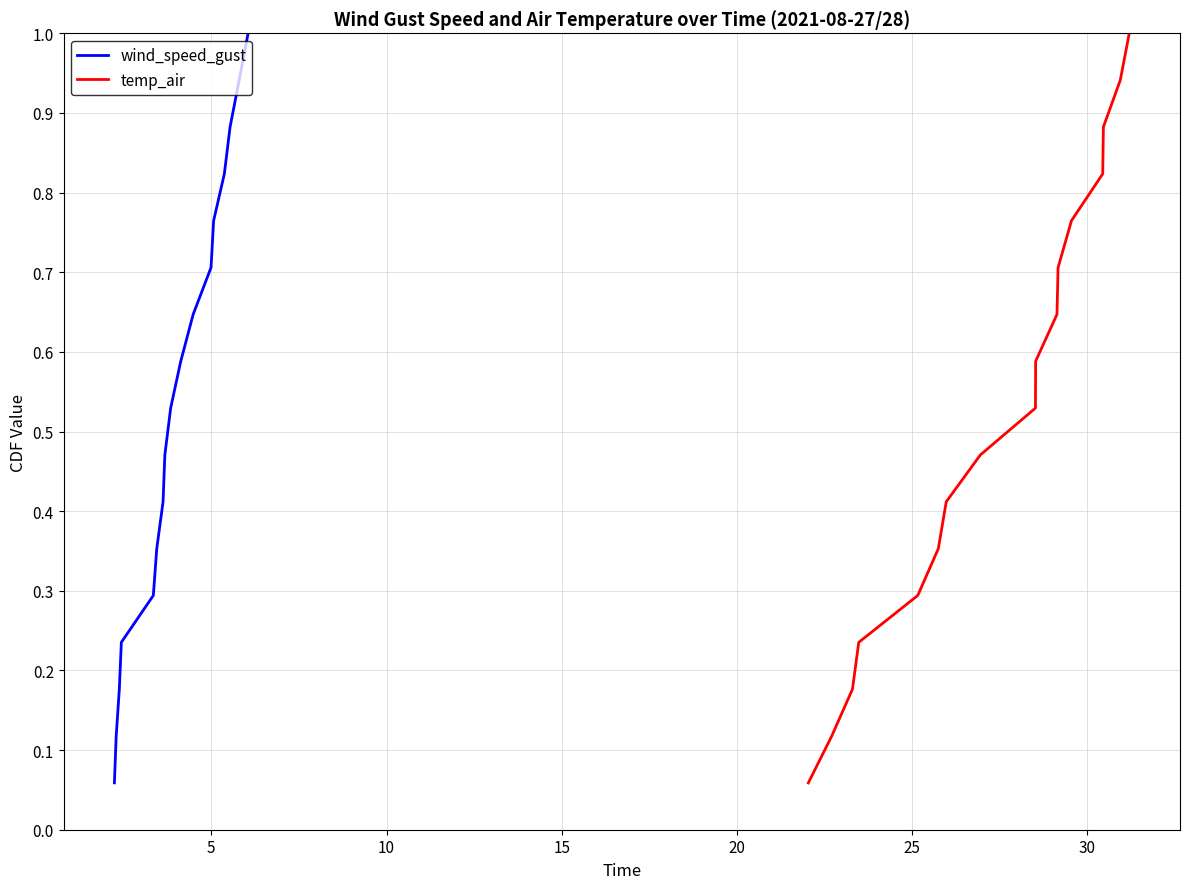

What is the highest value of the wind_speed_gust series?

1.0